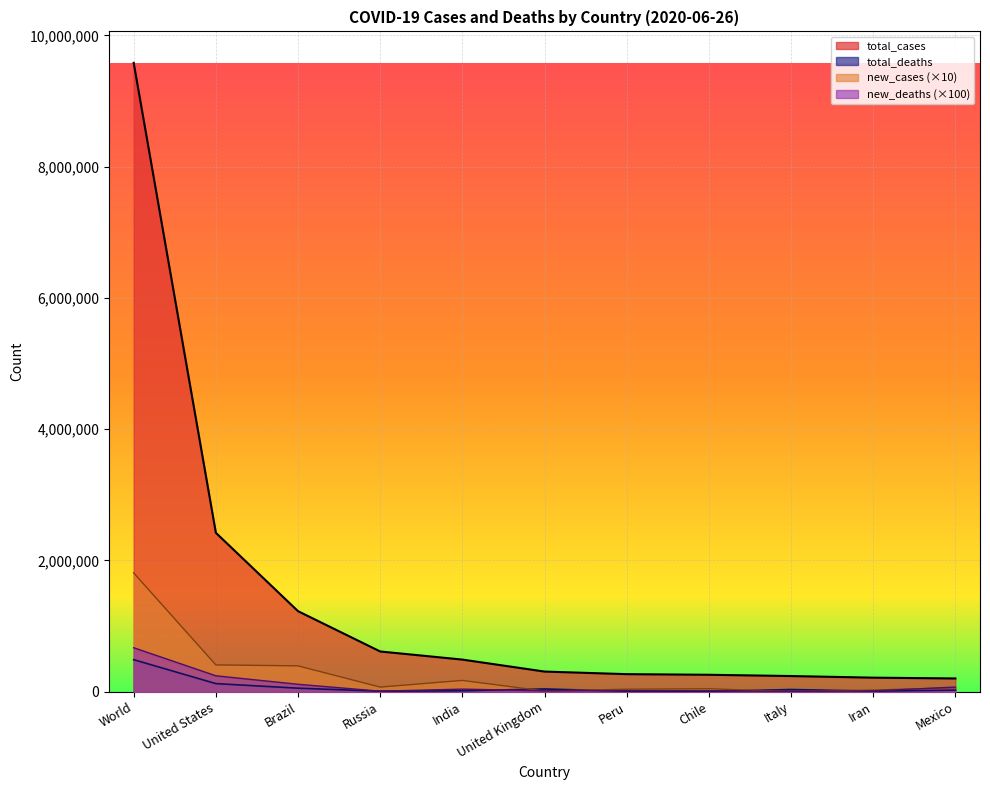

Count the number of data series in this chart.

4